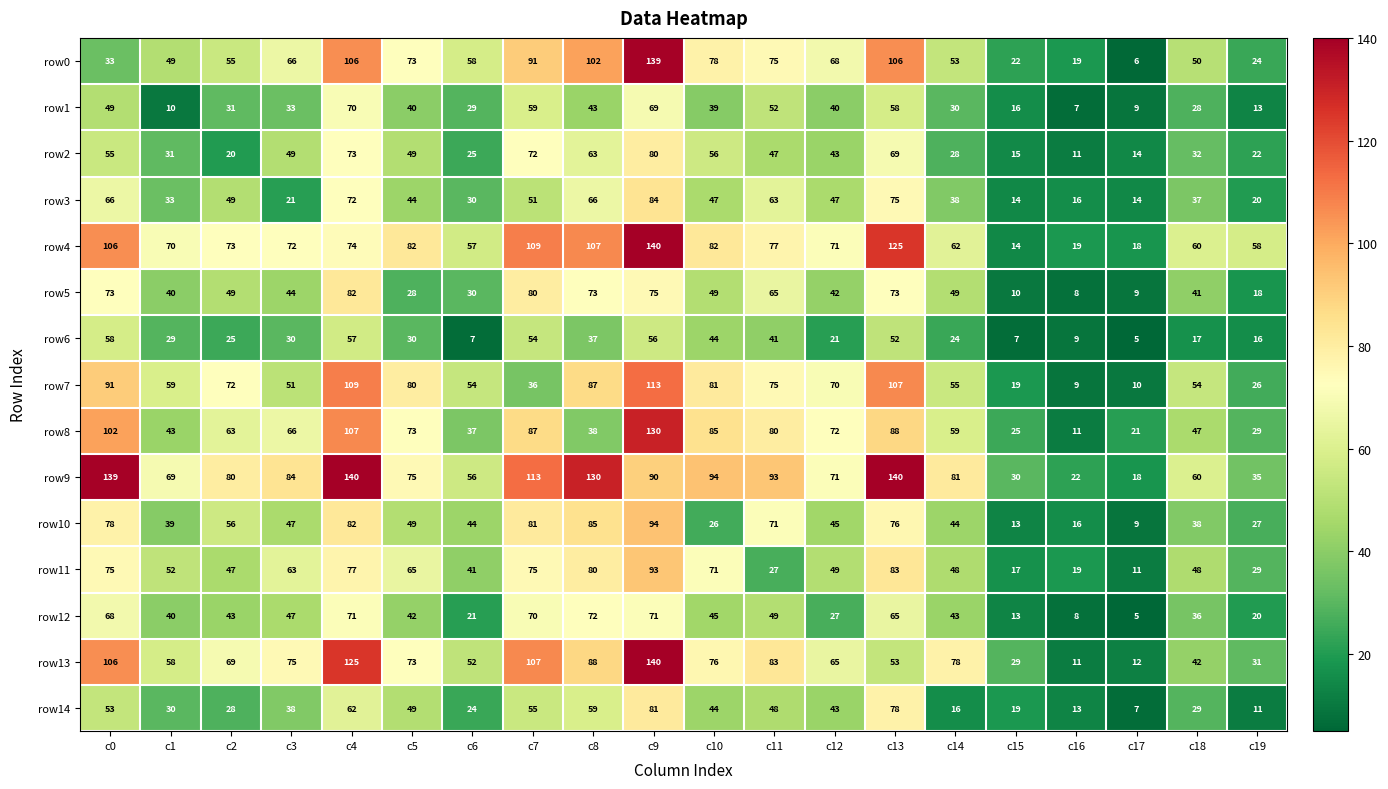

At which category does the chart reach its minimum across all series?

c17